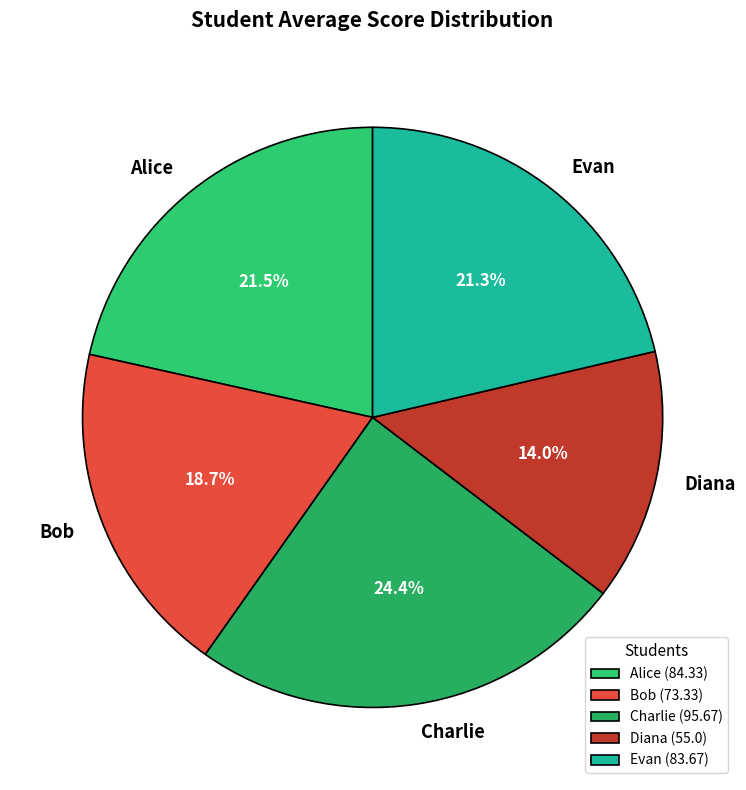

Count the number of slices in the pie.

5